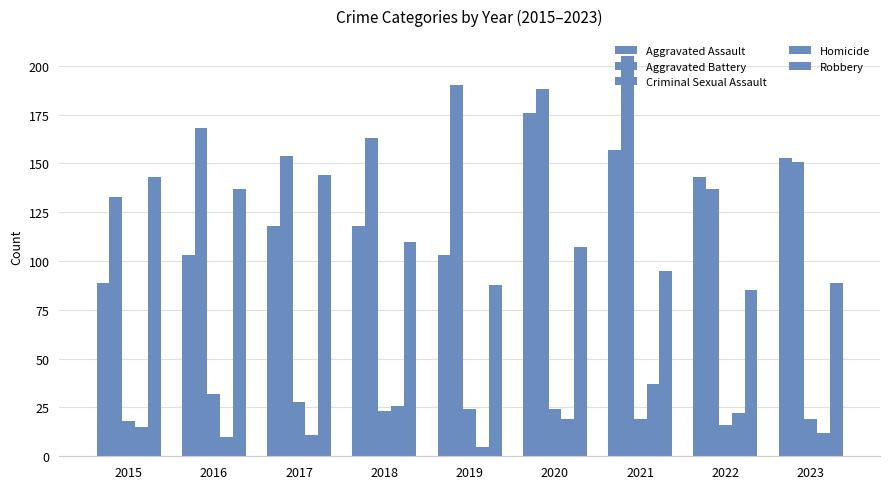

List the series in order of their peak value, lowest first.

Criminal Sexual Assault, Homicide, Robbery, Aggravated Assault, Aggravated Battery